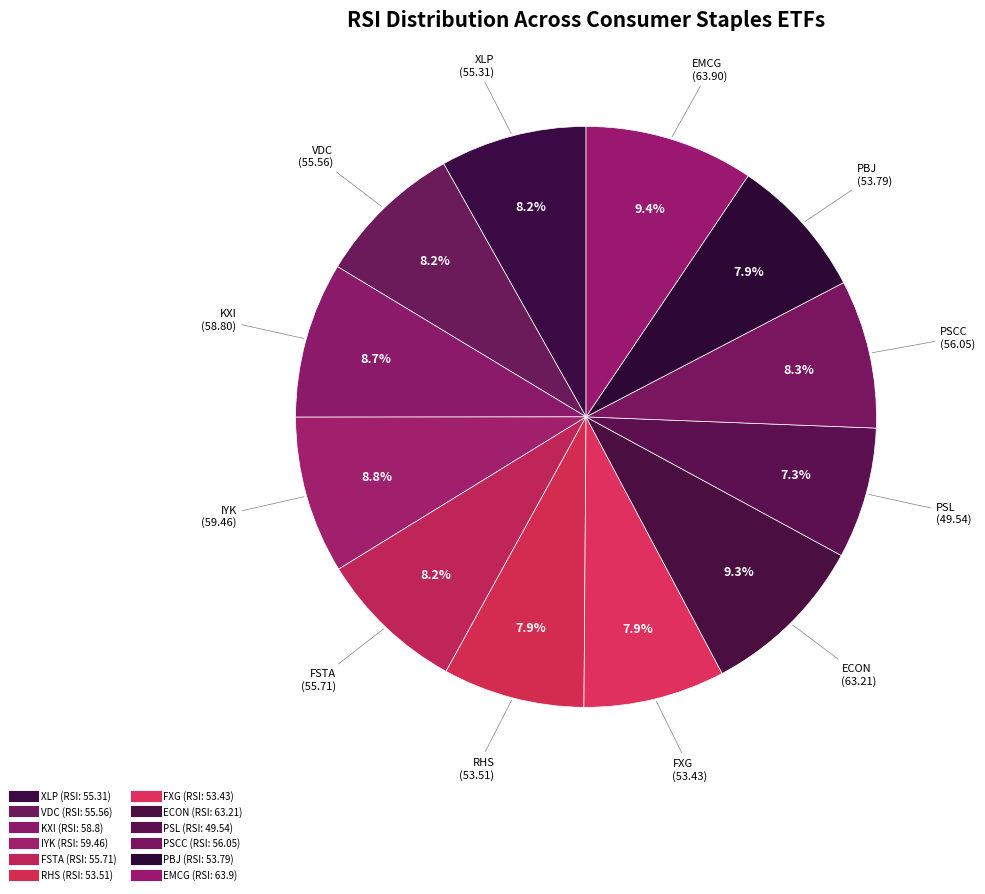

How many slices are in this pie chart?

12